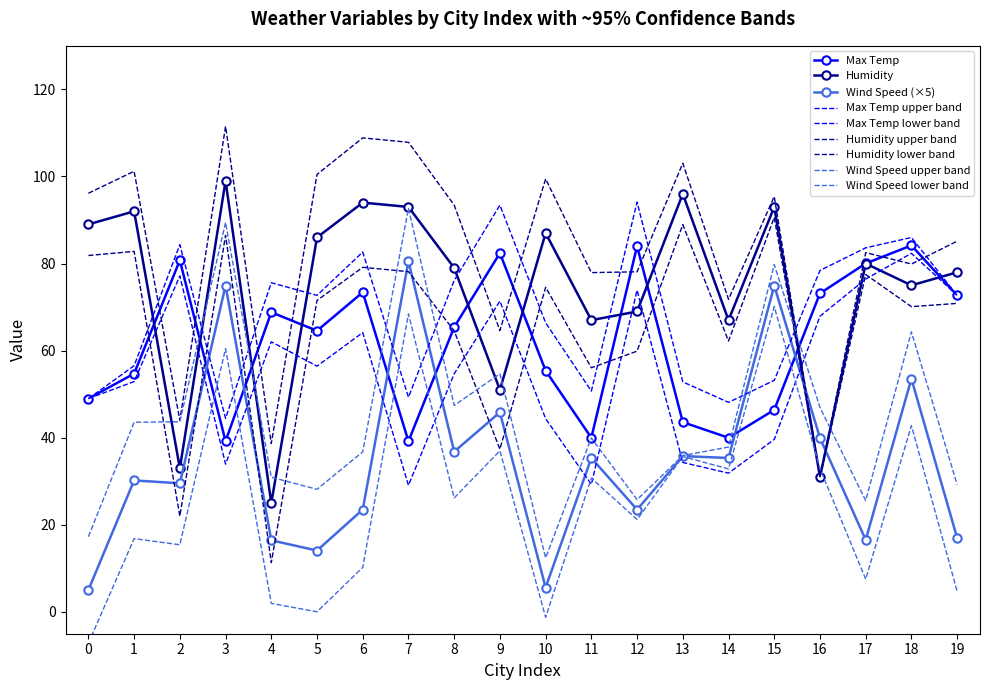

What are all the series names shown in the legend?

Max Temp, Humidity, Wind Speed